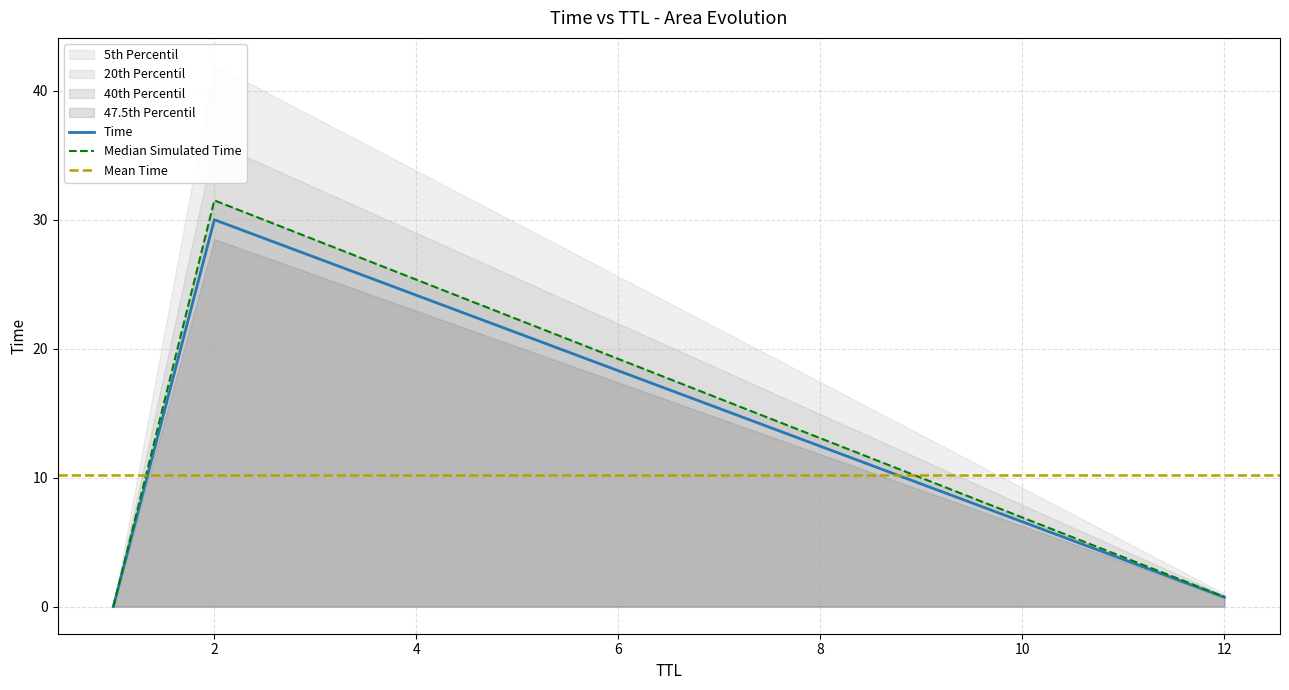

What is the approximate value at 12?

0.7